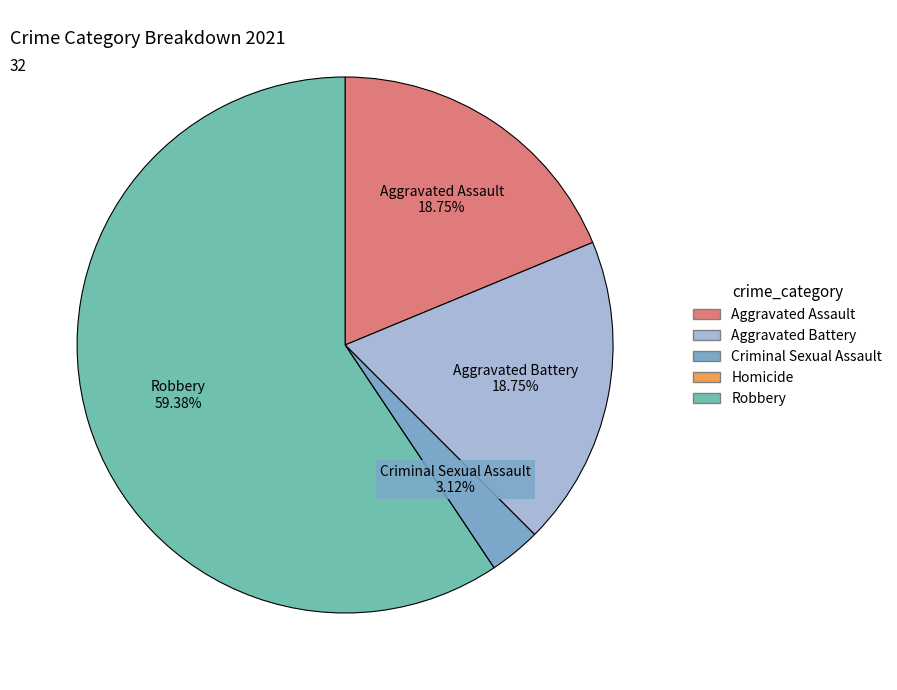

To the nearest percent, what portion does Robbery represent?

59%